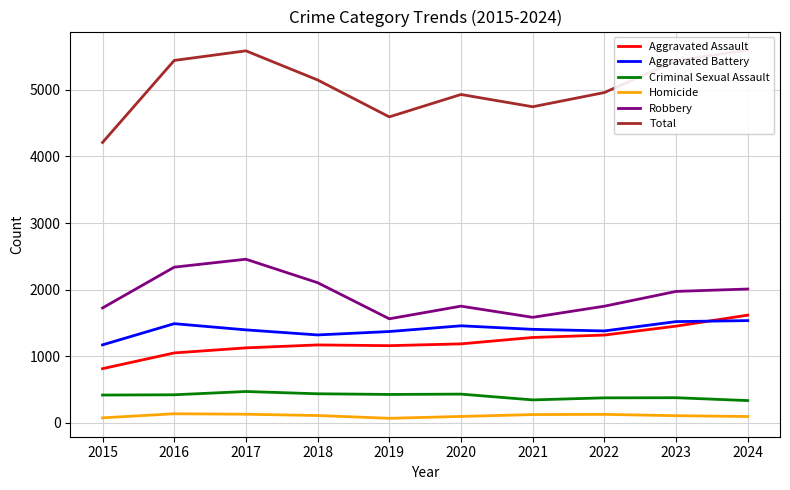

Between 2019 and 2017, which is larger?

2019